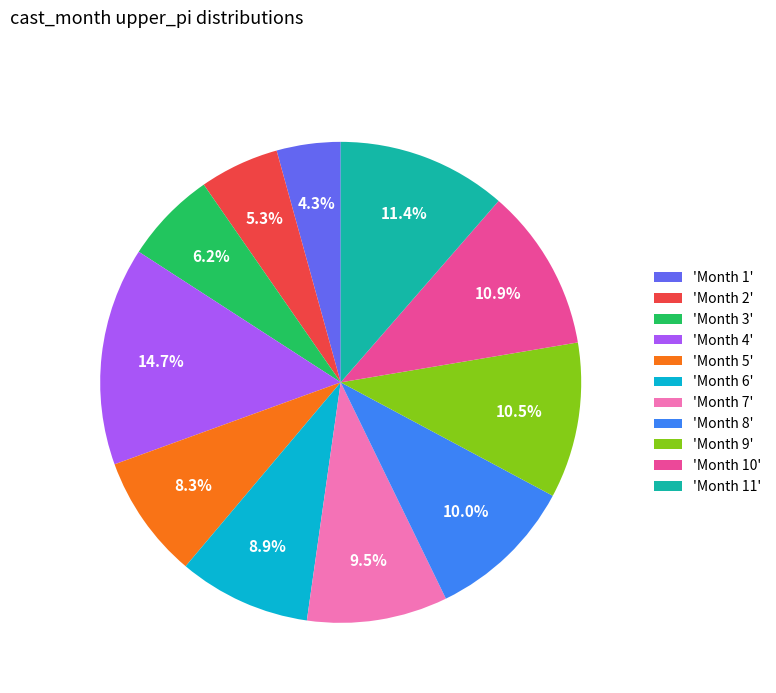

Combined, do 'Month 11' and 'Month 1' account for over 50%?

No